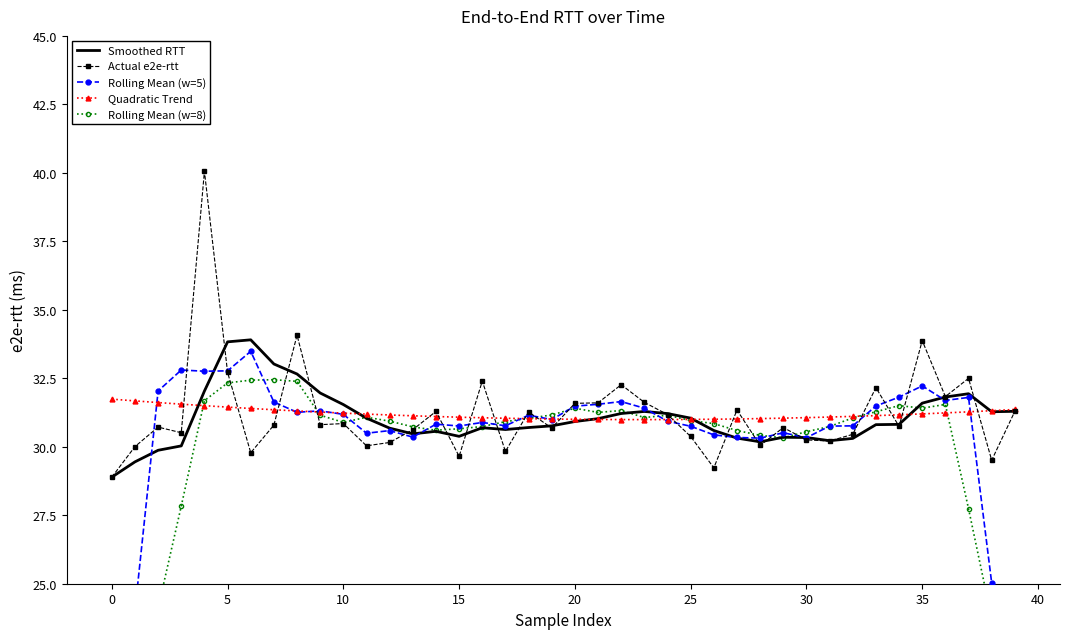

Is it true that Smoothed RTT equals 17.4 at 20?

False